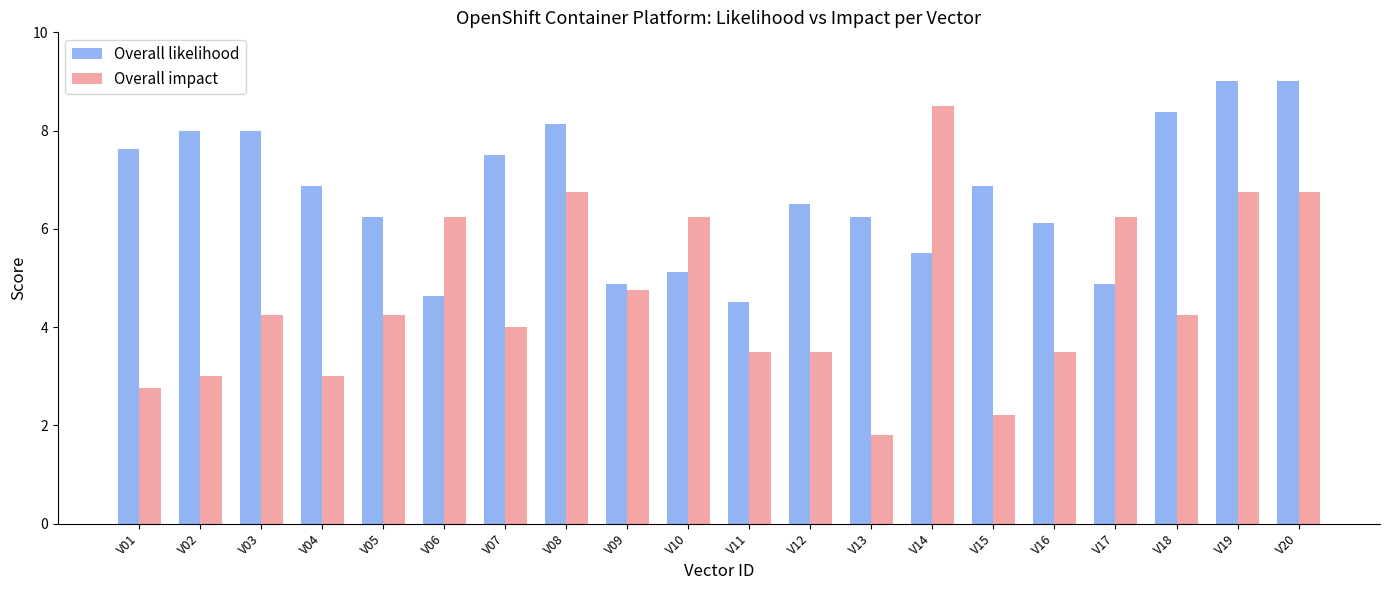

At which label does Overall likelihood first exceed 6?

V01